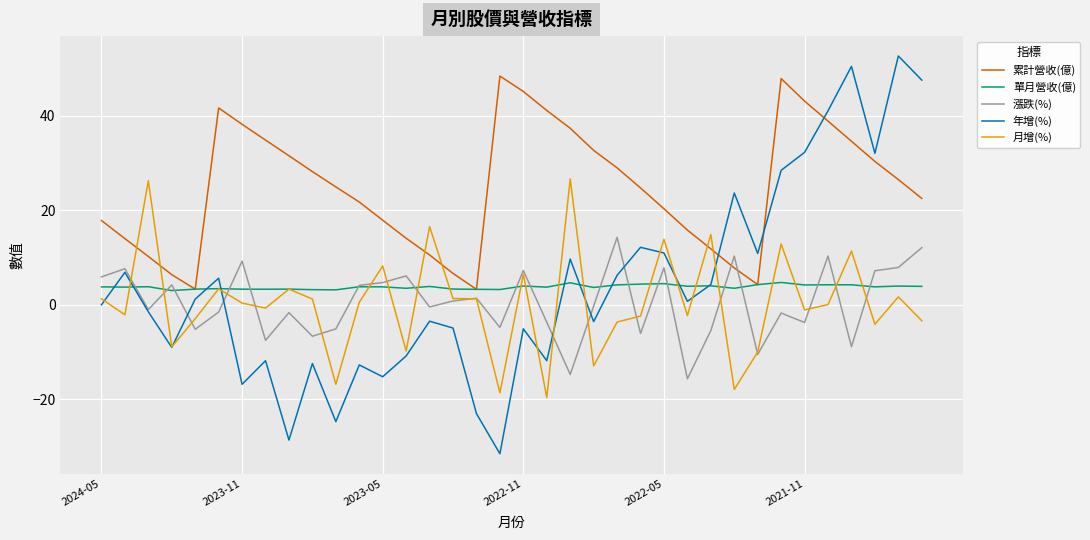

List the series in order of their peak value, highest first.

年增(%), 累計營收(億), 月增(%), 漲跌(%), 單月營收(億)